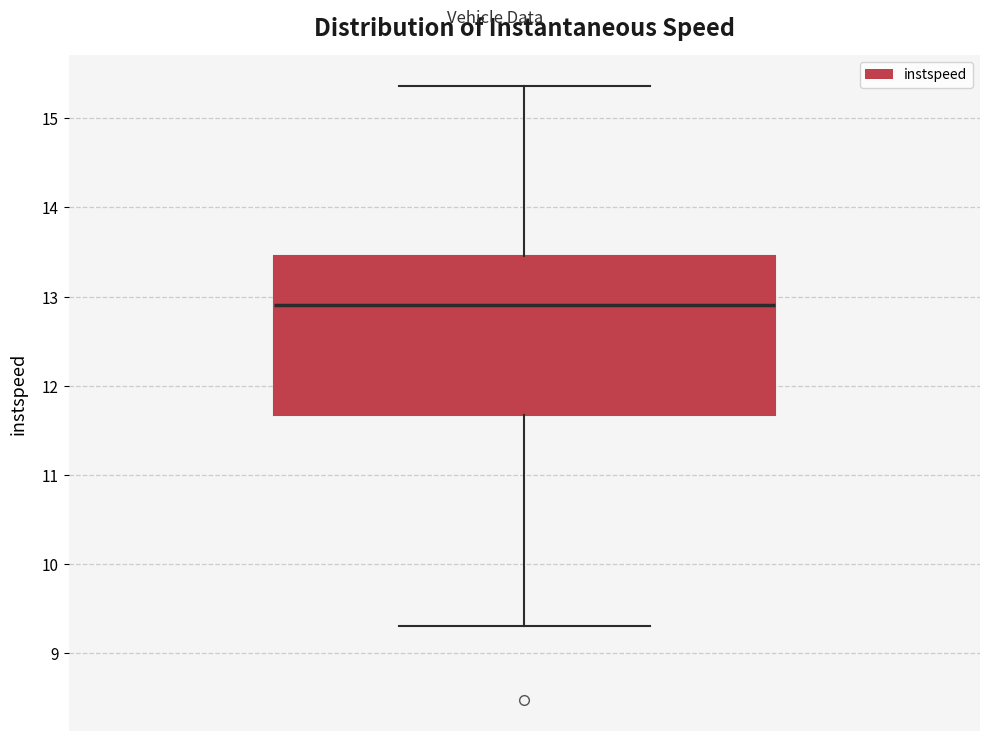

Transcribe this box plot: give where the median line is, the range the box spans, and where the two whiskers end, as read against the y-axis. The values are not printed on the chart, so give them approximately, as read against the axis.

median 12.9, box 11.7 to 13.5, whiskers 9.3 to 15.4